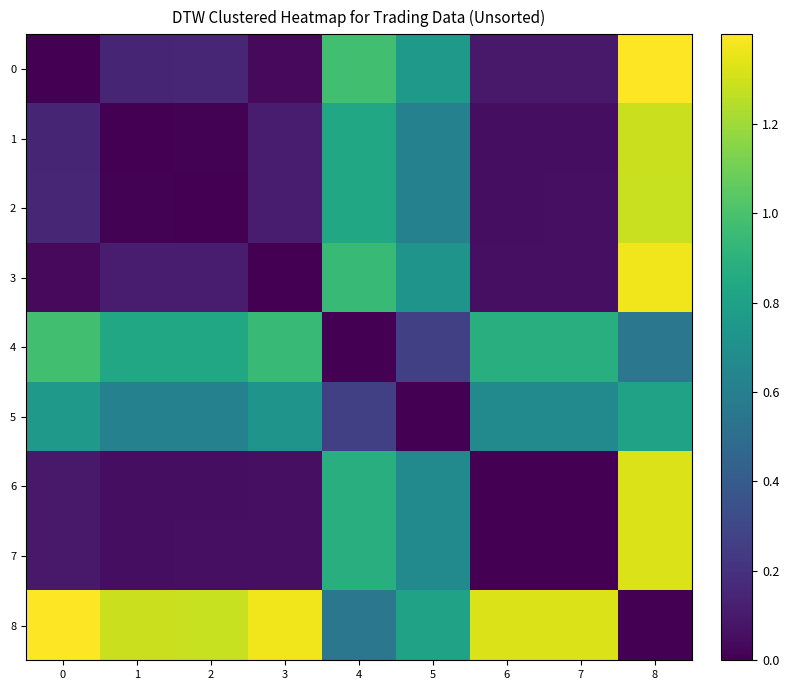

At how many categories does at least one series exceed 0?

9